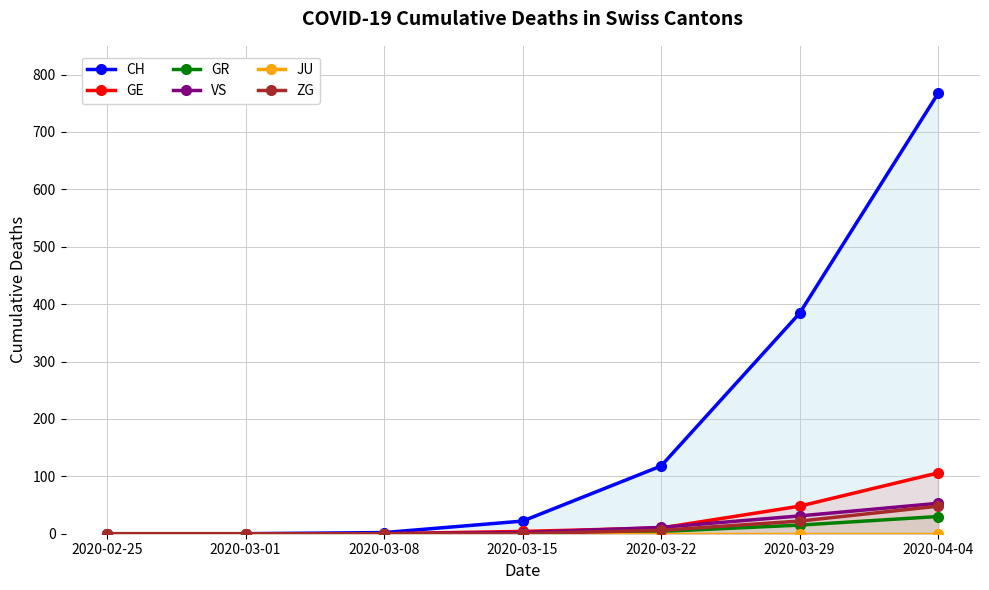

The GR series shows 13 at 2020-03-08. True or false?

False